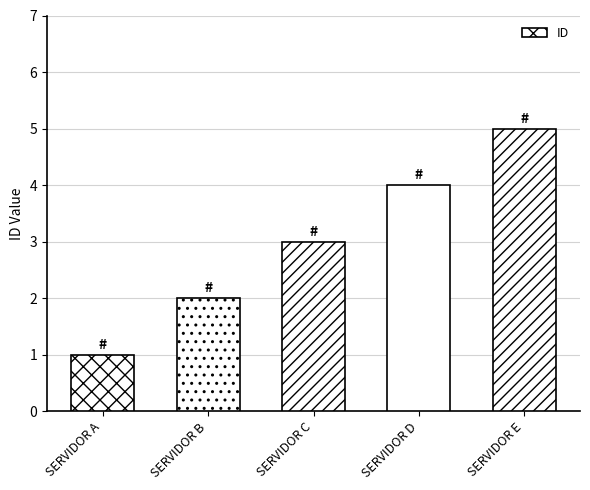

Read the value at SERVIDOR C.

3